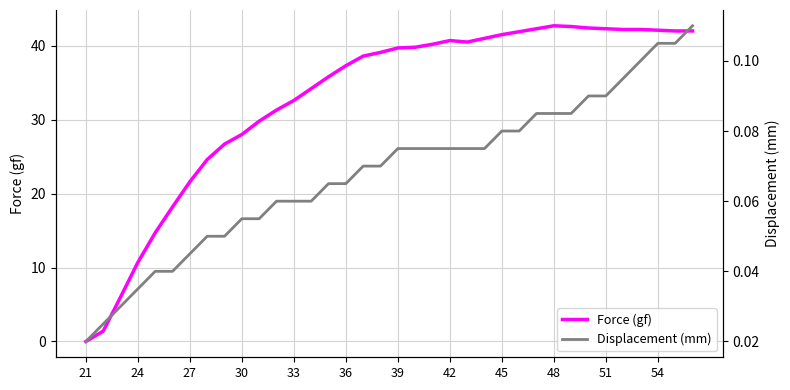

Where is Force (gf) nearest to the value 21?

27